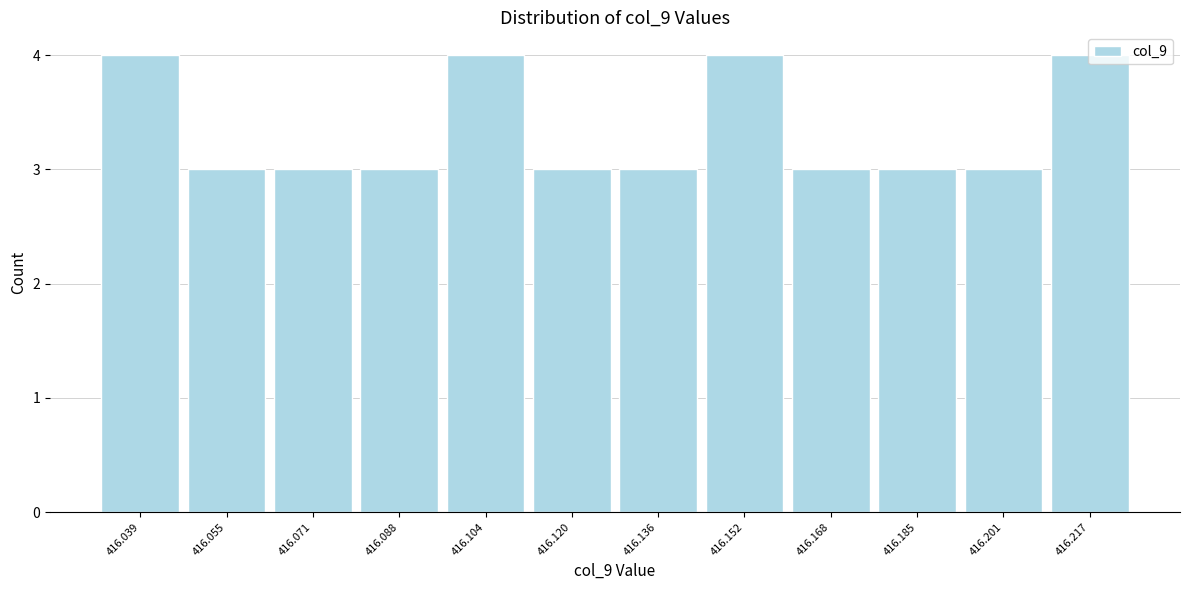

How tall is the bar that spans 416.144 to 416.160 on the x-axis? Neither the bar edges nor the heights are printed on the chart, so give them approximately, as read against the axes.

4